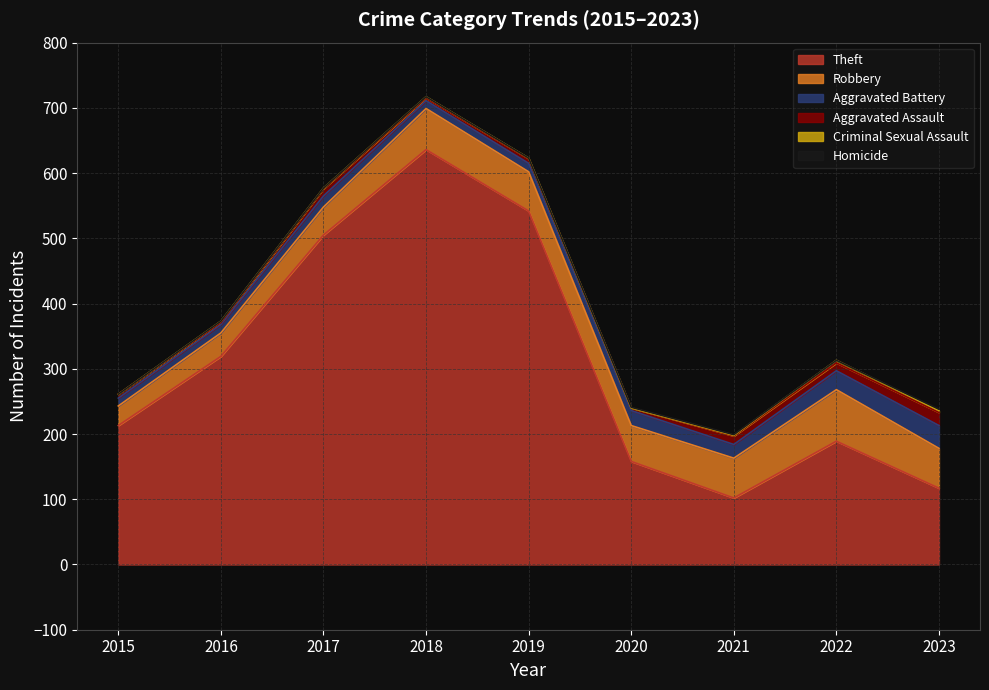

Which series changed the most between 2019 and 2020?

Theft